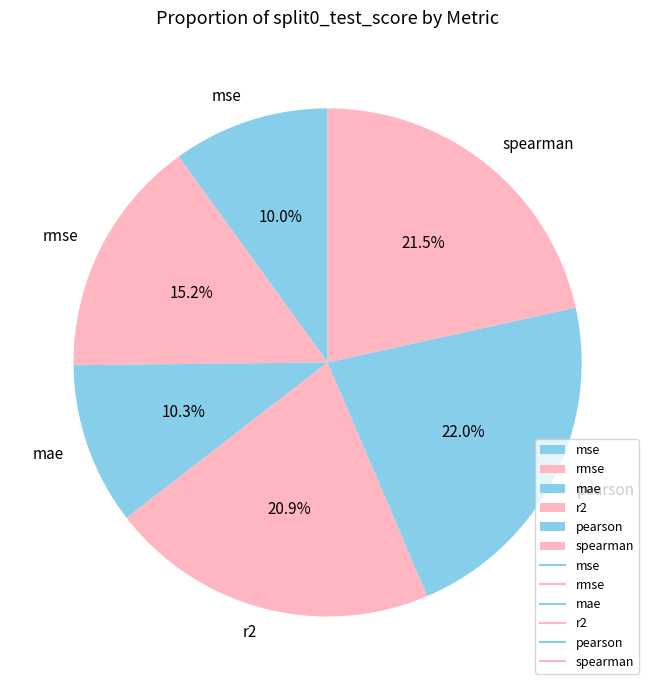

Do mse and rmse together represent more than half of the pie?

No